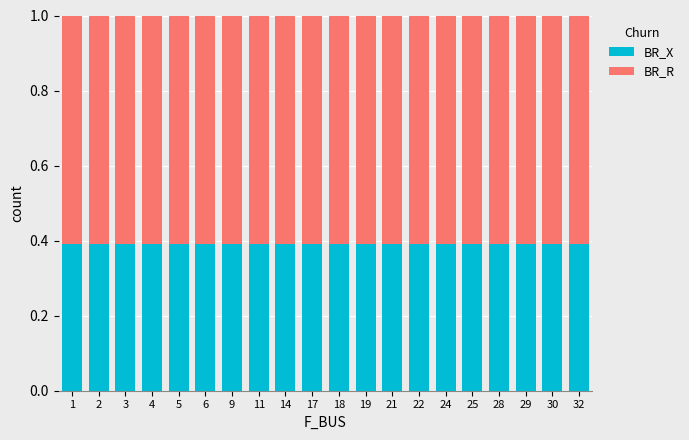

What is the sum of the BR_X values at 25 and 6?

0.8